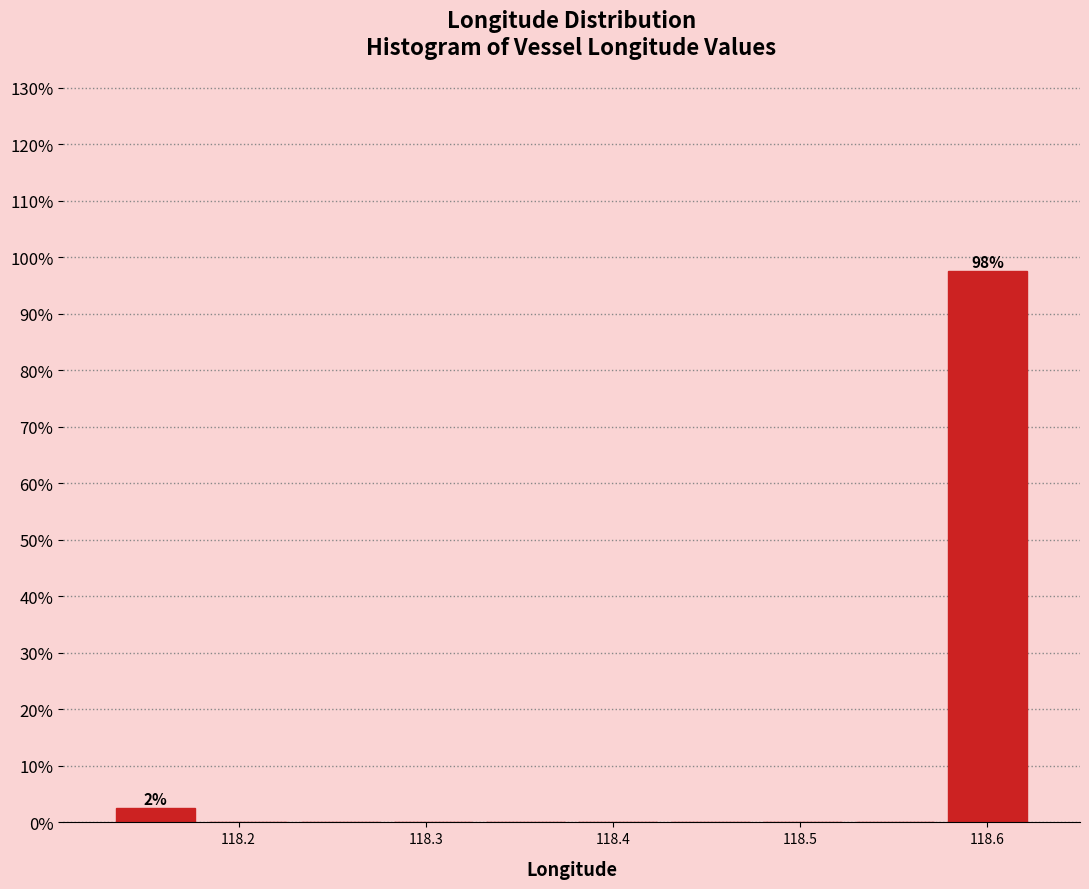

Over which range of the x-axis is the bar tallest?

118.58 to 118.62